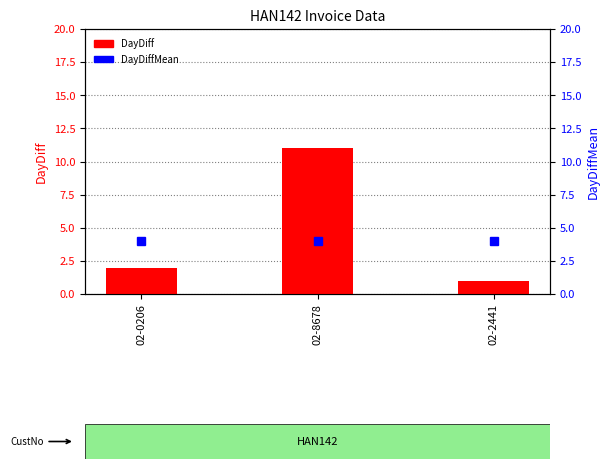

Which category has the lowest value across all series?

02-2441